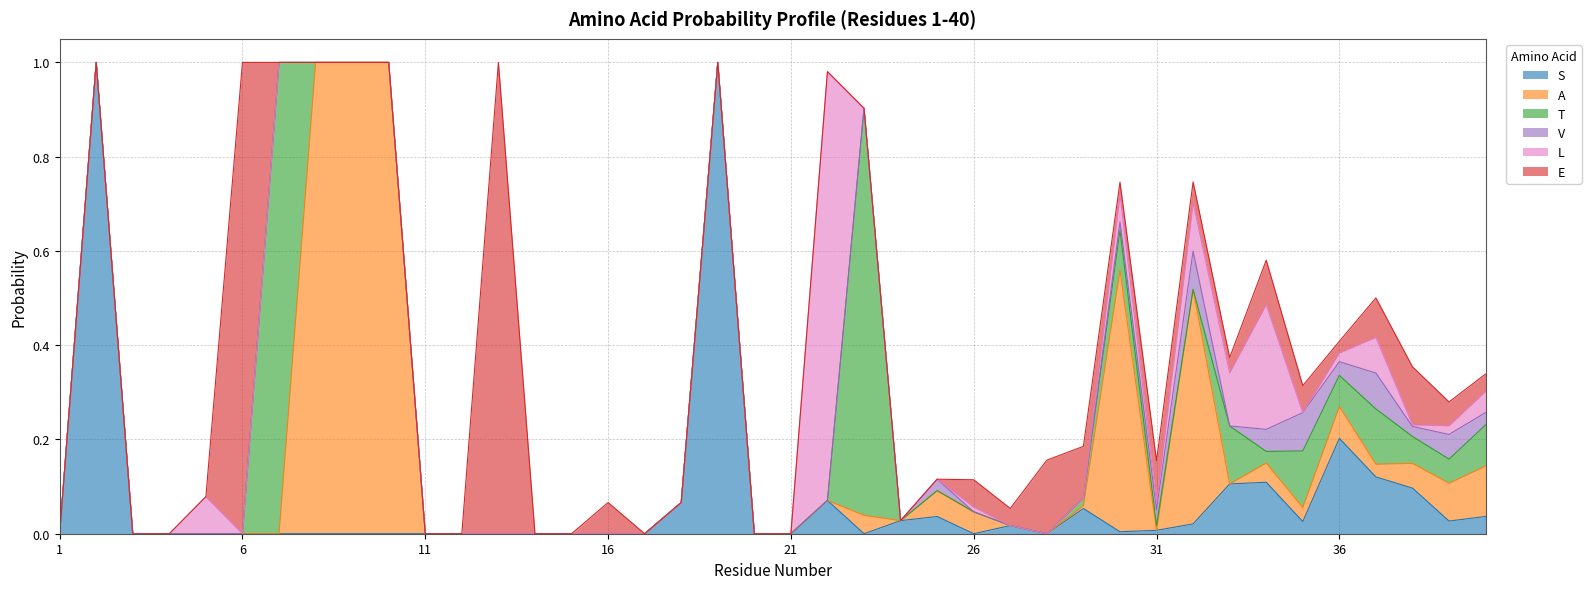

Reading right to left, what are all the values shown in this chart?

S: 0.0	0.0	0.1	0.1	0.2	0.0	0.1	0.1	0.0	0.0	0.0	0.1	0.0	0.0	0.0	0.0	0.0	0.0	0.1	0.0	0.0	1.0	0.1	0.0	0.0	0.0	0.0	0.0	0.0	0.0	0.0	0.0	0.0	0.0	0.0	0.0	0.0	0.0	1.0	0.0
A: 0.1	0.1	0.1	0.0	0.1	0.0	0.0	0.0	0.5	0.0	0.6	0.0	0.0	0.0	0.0	0.1	0.0	0.0	0.0	0.0	0.0	0.0	0.0	0.0	0.0	0.0	0.0	0.0	0.0	0.0	1.0	1.0	1.0	0.0	0.0	0.0	0.0	0.0	0.0	0.0
T: 0.1	0.1	0.1	0.1	0.1	0.1	0.0	0.1	0.0	0.0	0.1	0.0	0.0	0.0	0.0	0.0	0.0	0.9	0.0	0.0	0.0	0.0	0.0	0.0	0.0	0.0	0.0	0.0	0.0	0.0	0.0	0.0	0.0	1.0	0.0	0.0	0.0	0.0	0.0	0.0
V: 0.0	0.1	0.0	0.1	0.0	0.1	0.0	0.0	0.1	0.0	0.0	0.0	0.0	0.0	0.0	0.0	0.0	0.0	0.0	0.0	0.0	0.0	0.0	0.0	0.0	0.0	0.0	0.0	0.0	0.0	0.0	0.0	0.0	0.0	0.0	0.0	0.0	0.0	0.0	0.0
L: 0.0	0.0	0.0	0.1	0.0	0.0	0.3	0.1	0.1	0.0	0.1	0.0	0.0	0.0	0.0	0.0	0.0	0.0	0.9	0.0	0.0	0.0	0.0	0.0	0.0	0.0	0.0	0.0	0.0	0.0	0.0	0.0	0.0	0.0	0.0	0.1	0.0	0.0	0.0	0.0
E: 0.0	0.1	0.1	0.1	0.0	0.1	0.1	0.0	0.0	0.1	0.0	0.1	0.2	0.0	0.1	0.0	0.0	0.0	0.0	0.0	0.0	0.0	0.0	0.0	0.1	0.0	0.0	1.0	0.0	0.0	0.0	0.0	0.0	0.0	1.0	0.0	0.0	0.0	0.0	0.0